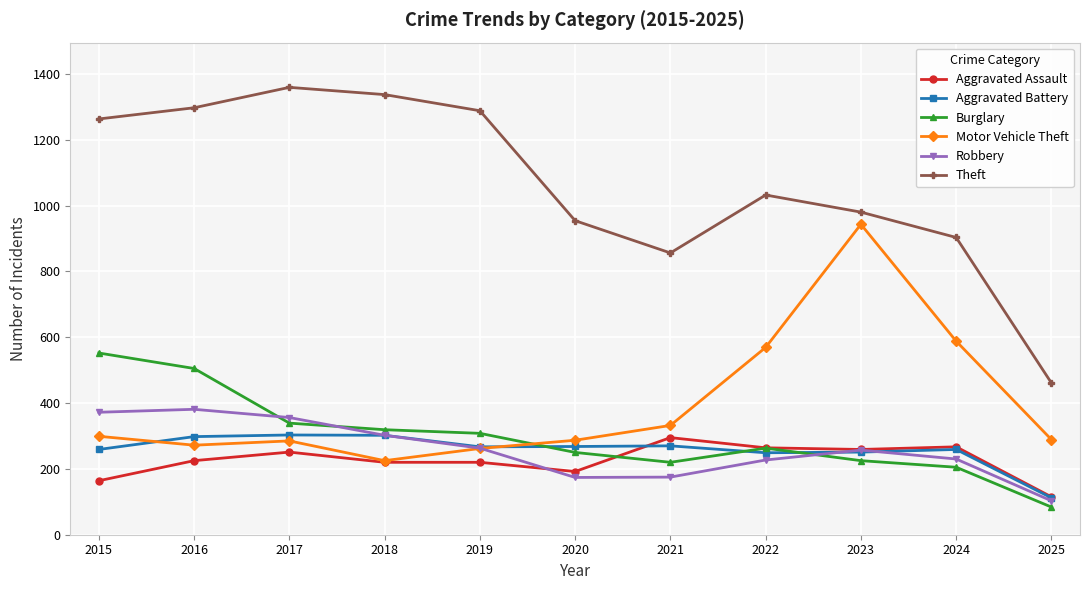

At which label does Theft reach its peak?

2017